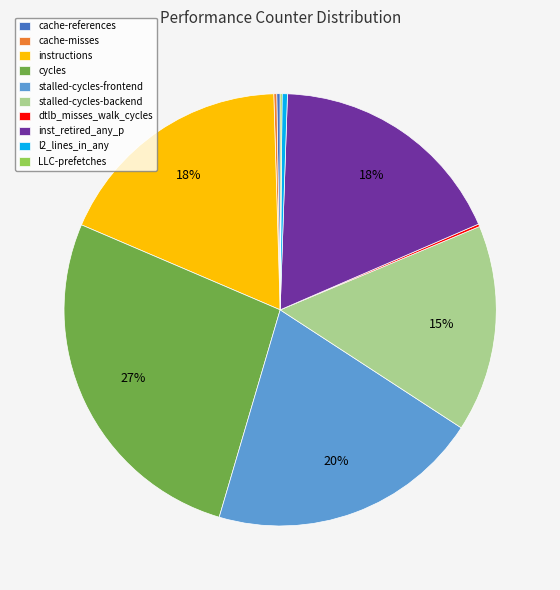

Does cycles account for over 50% of the chart?

No